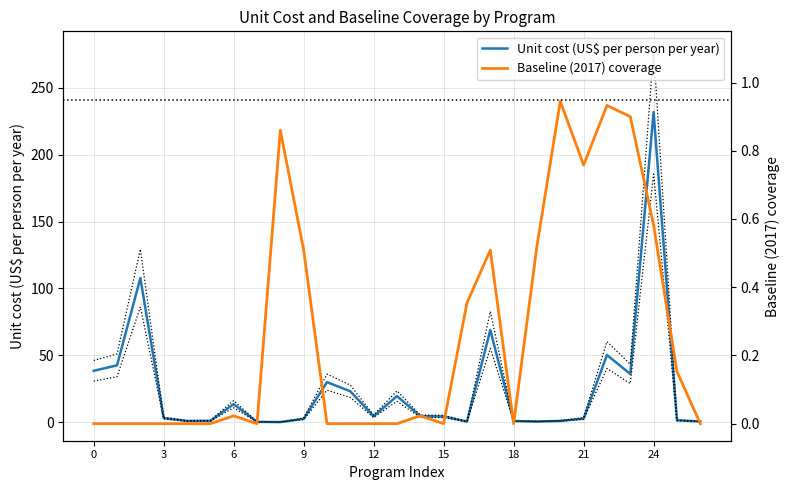

At which category is the sum across all series the highest?

24